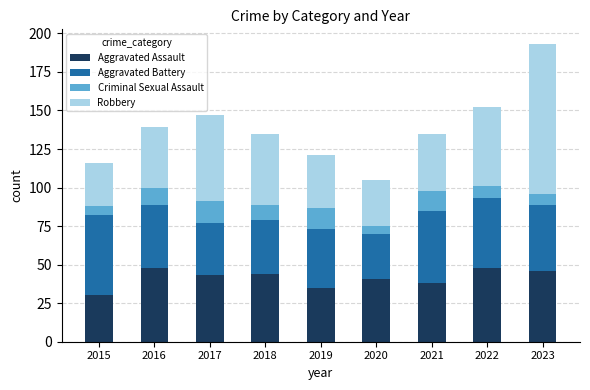

Count the number of categories in the chart.

9